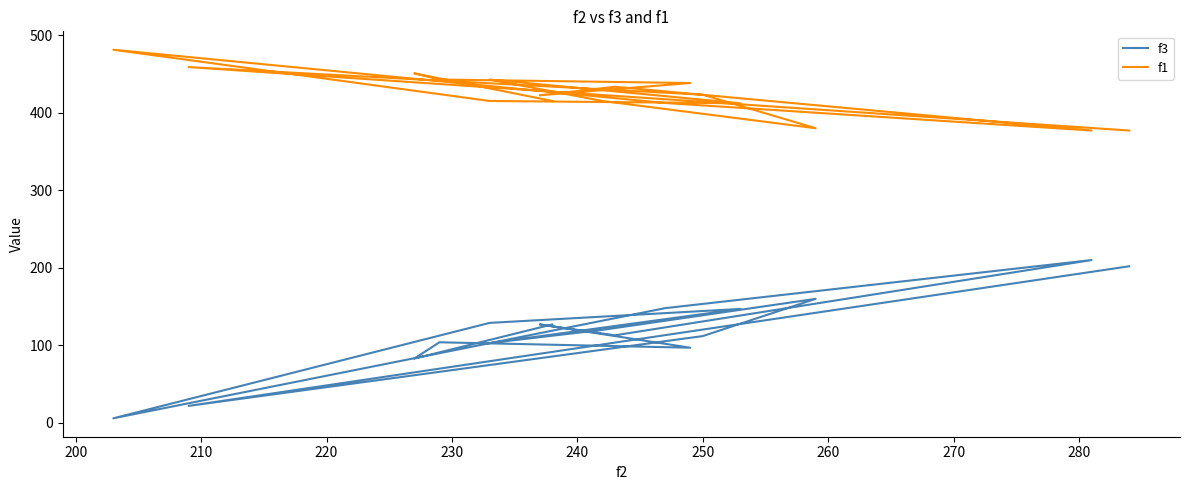

True or false: f1 and f3 cross at least once.

False